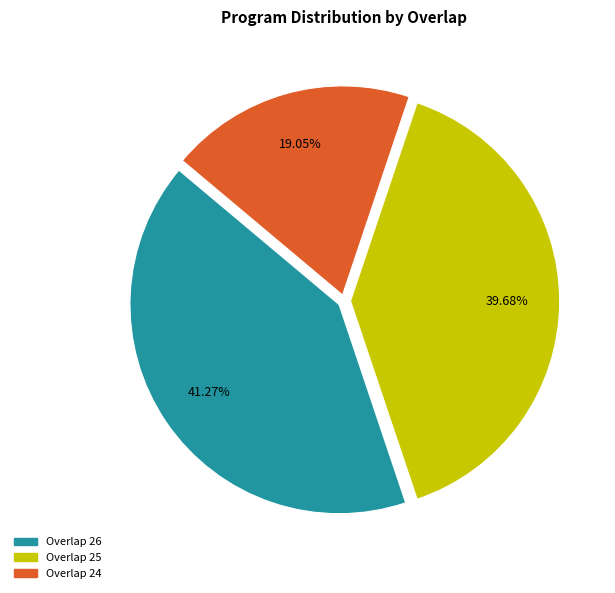

Is there a majority slice in this chart?

No